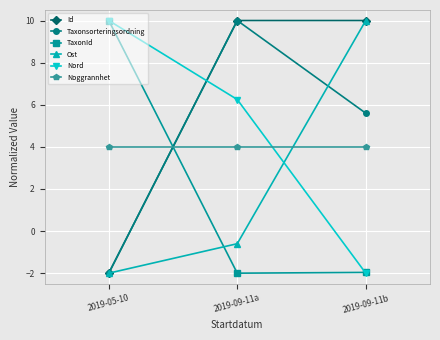

How many data points in Nord are less than 6?

1